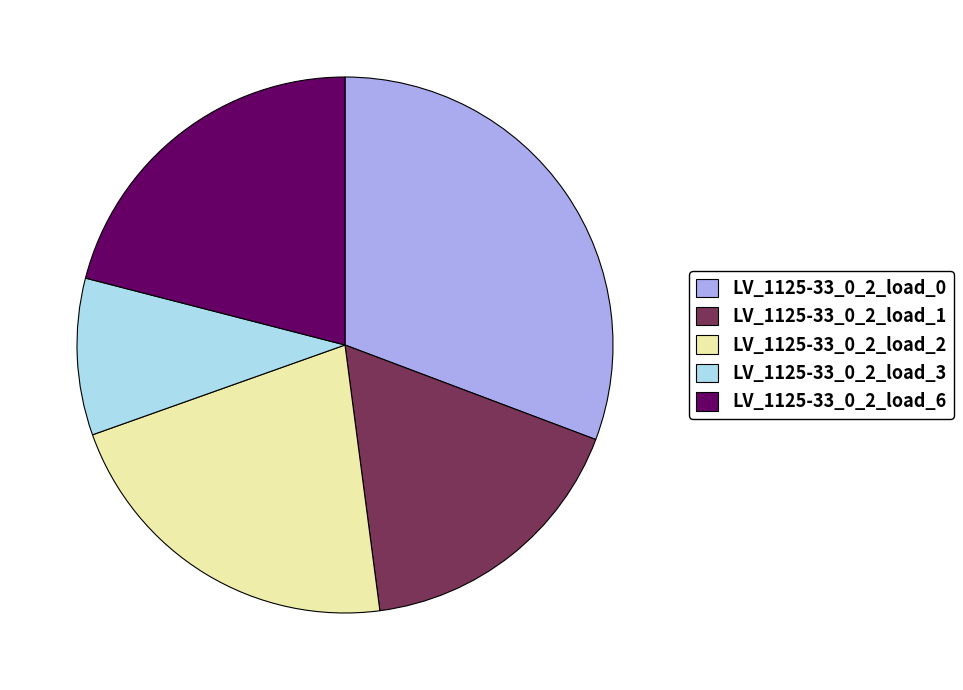

True or false: LV_1125-33_0_2_load_0 accounts for 31% of the total.

True